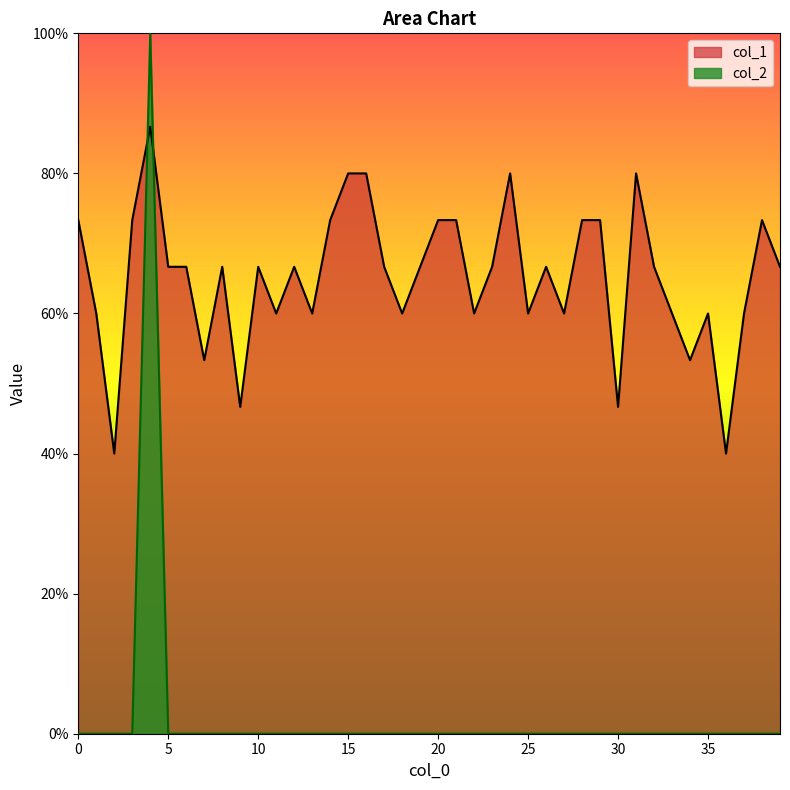

List the labels in order of col_2 value, smallest first.

0, 1, 2, 3, 5, 6, 7, 8, 9, 10, 11, 12, 13, 14, 15, 16, 17, 18, 19, 20, 21, 22, 23, 24, 25, 26, 27, 28, 29, 30, 31, 32, 33, 34, 35, 36, 37, 38, 39, 4